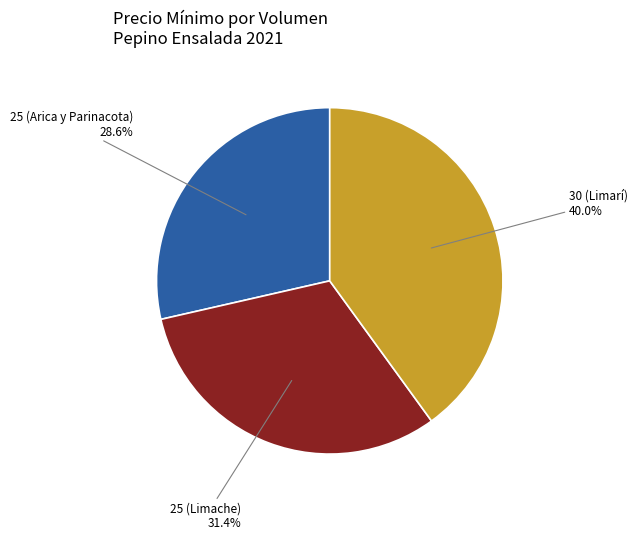

Is there any slice that represents more than half of the pie?

No